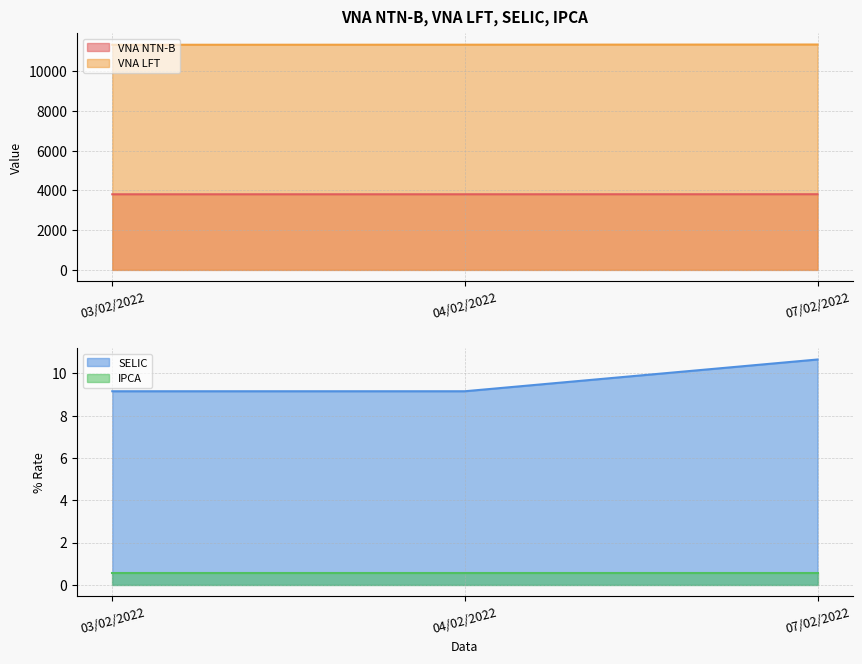

What is the maximum value shown in the chart?

11336.0